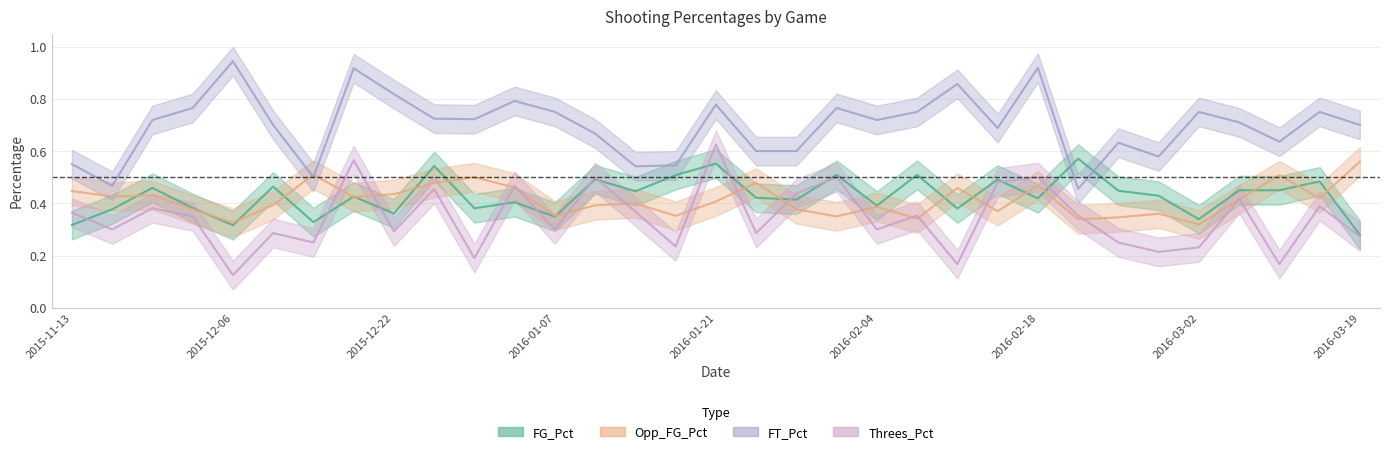

The Opp_FG_Pct series shows 0.4 at 2016-01-21. True or false?

True